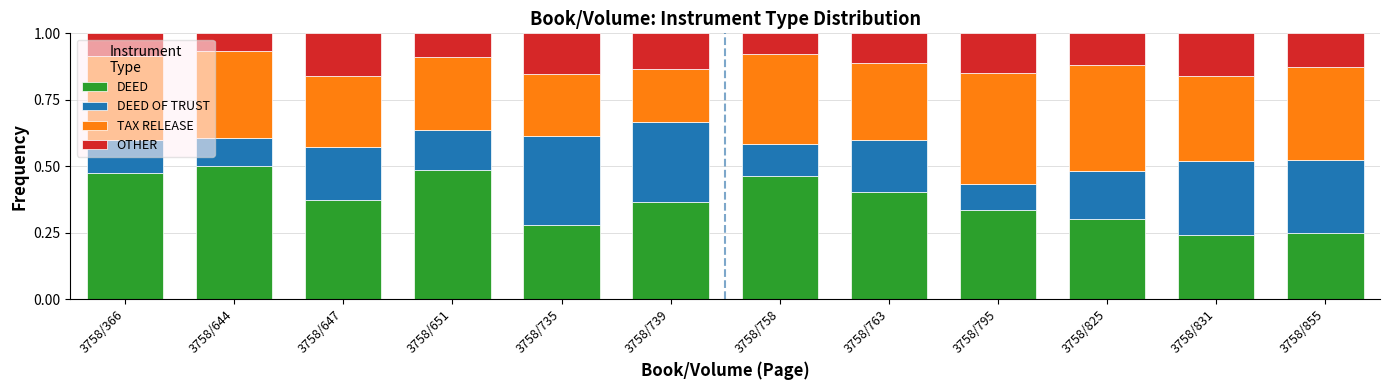

What is the sum of all DEED values?

4.5